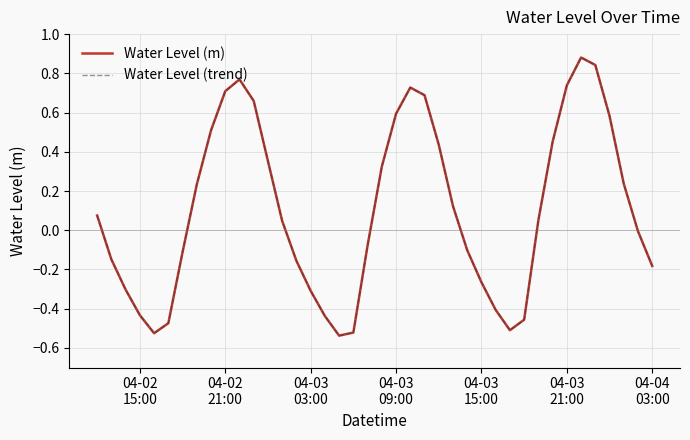

Which series has the widest spread of values?

Water Level (m)